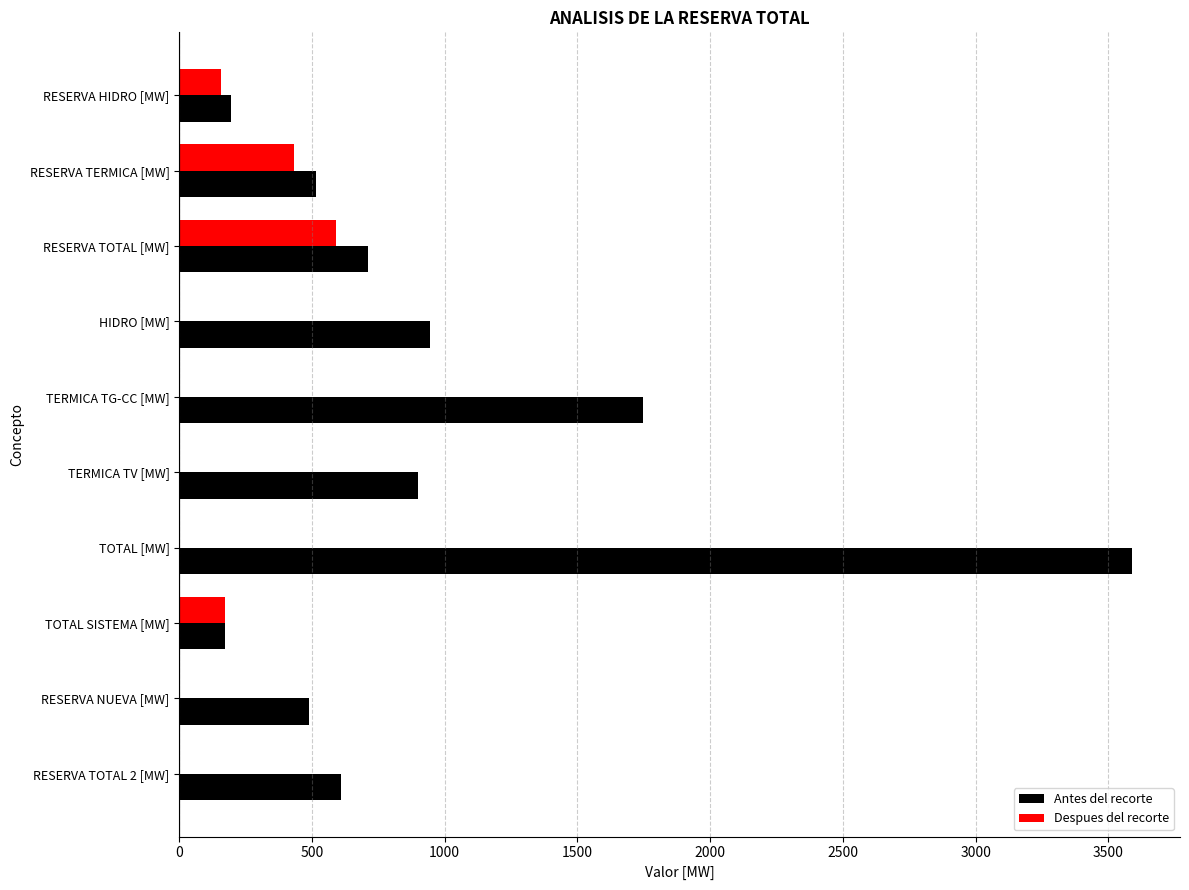

How many categories are shown in the chart?

10